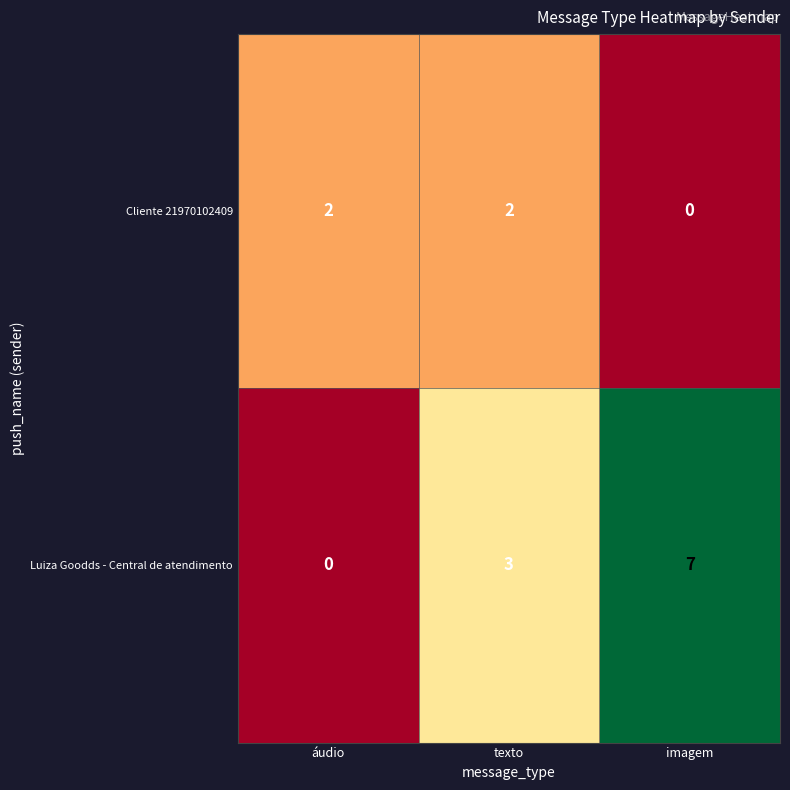

Reading left to right, transcribe all the data shown in this chart.

Cliente 21970102409: áudio=2	texto=2	imagem=0
Luiza Goodds - Central de atendimento: áudio=0	texto=3	imagem=7